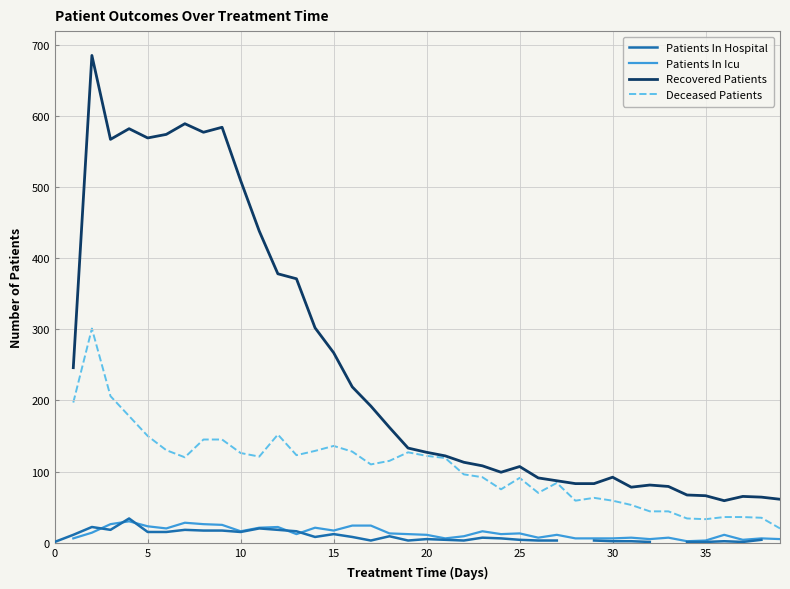

How many values in Deceased Patients are above zero?

39